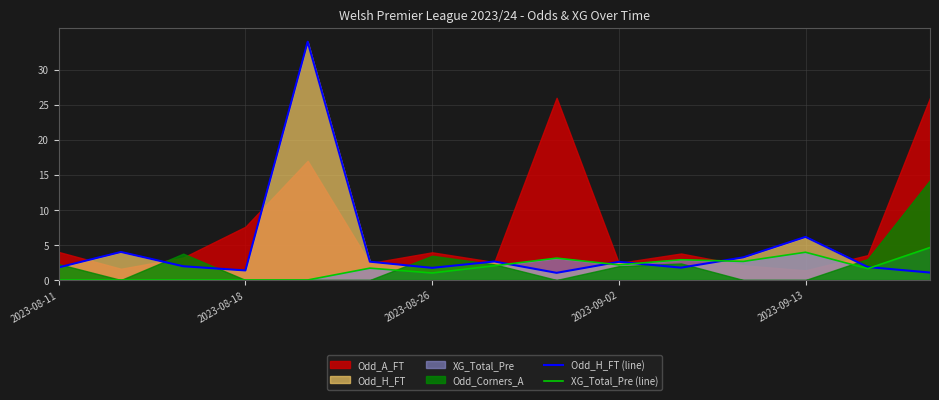

Where do Odd_H_FT (line) and XG_Total_Pre (line) first cross each other?

7 and 8